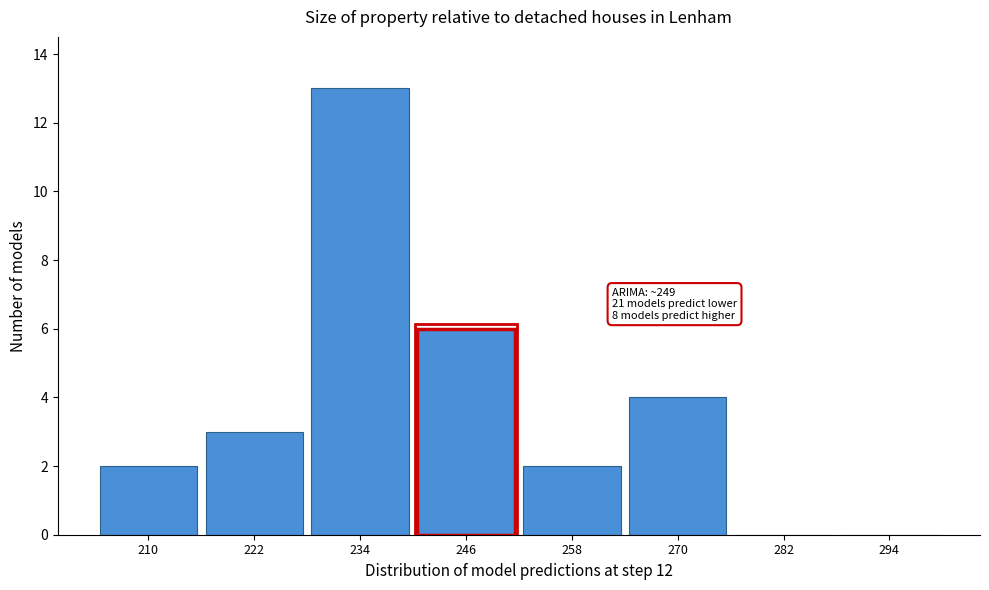

Reading left to right, list all the values displayed in this chart.

210=2	222=3	234=13	246=6	258=2	270=4	282=0	294=0